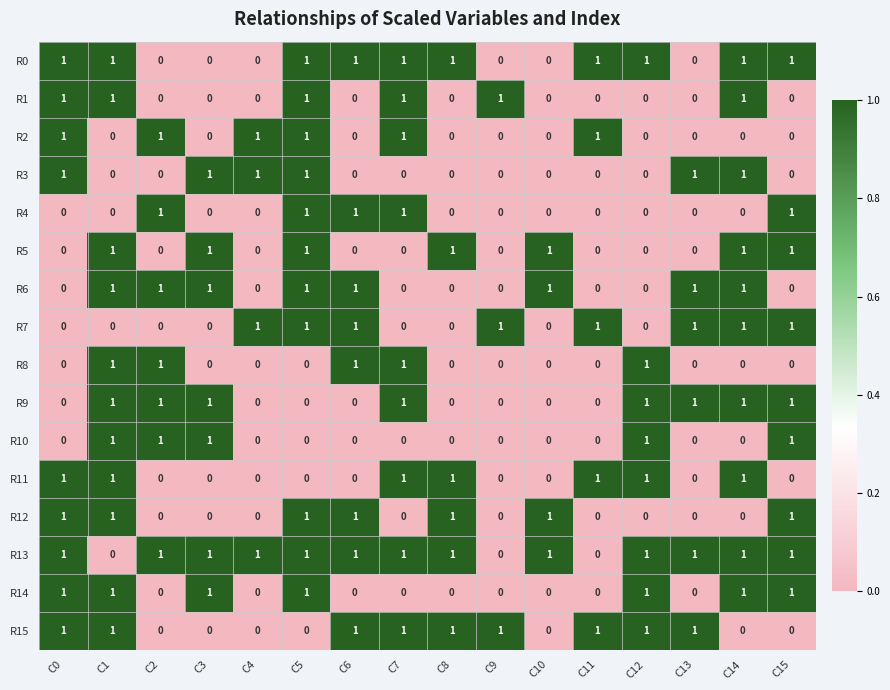

The value of R13 at C2 is 1. True or false?

True